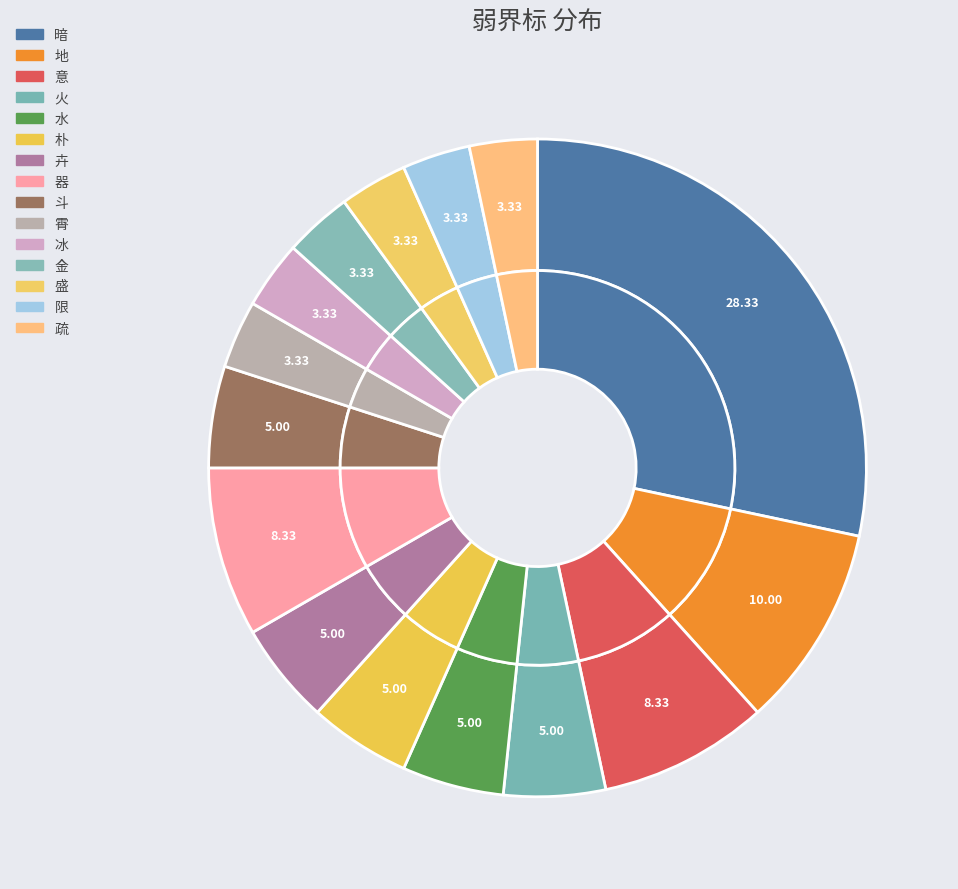

Is the sum of 朴 and 火 greater than half?

No